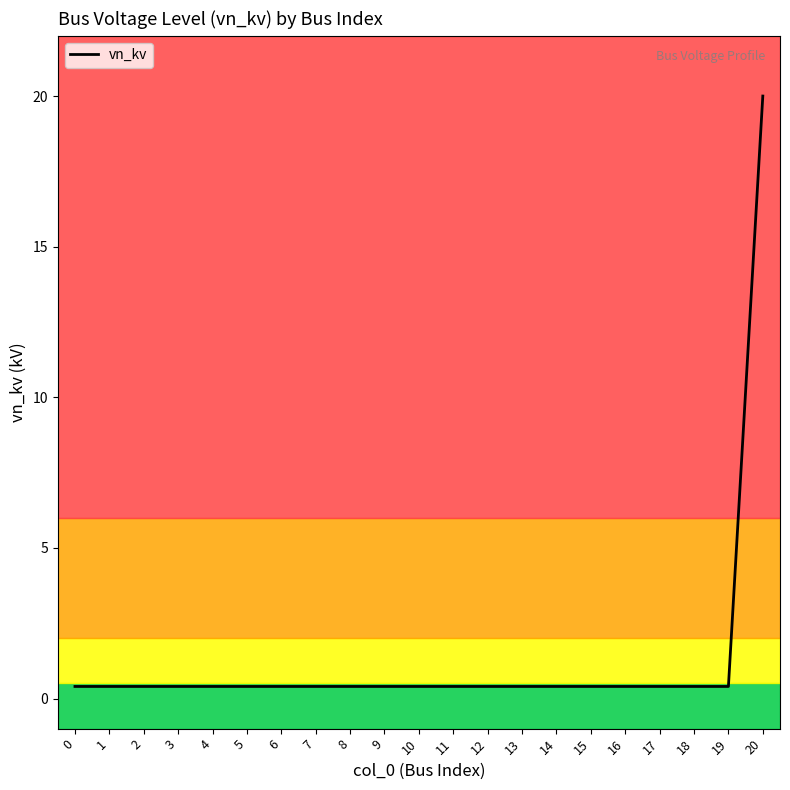

The chart shows a value of 0.4 at 11. True or false?

True